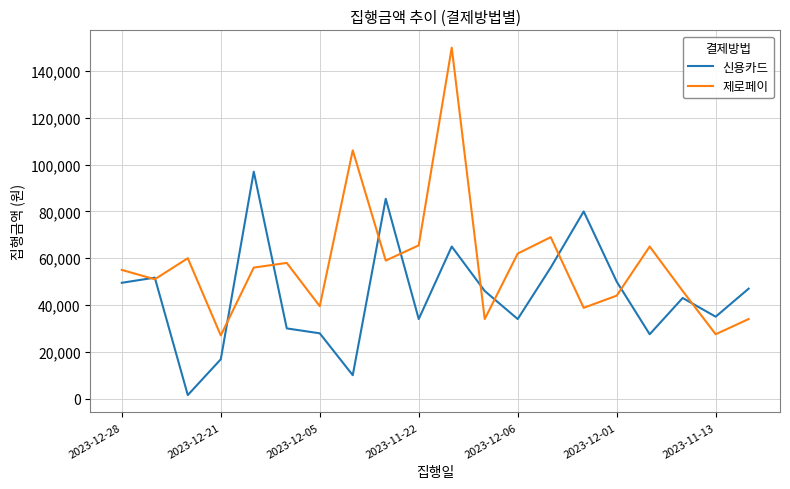

How many distinct data groups are displayed?

2